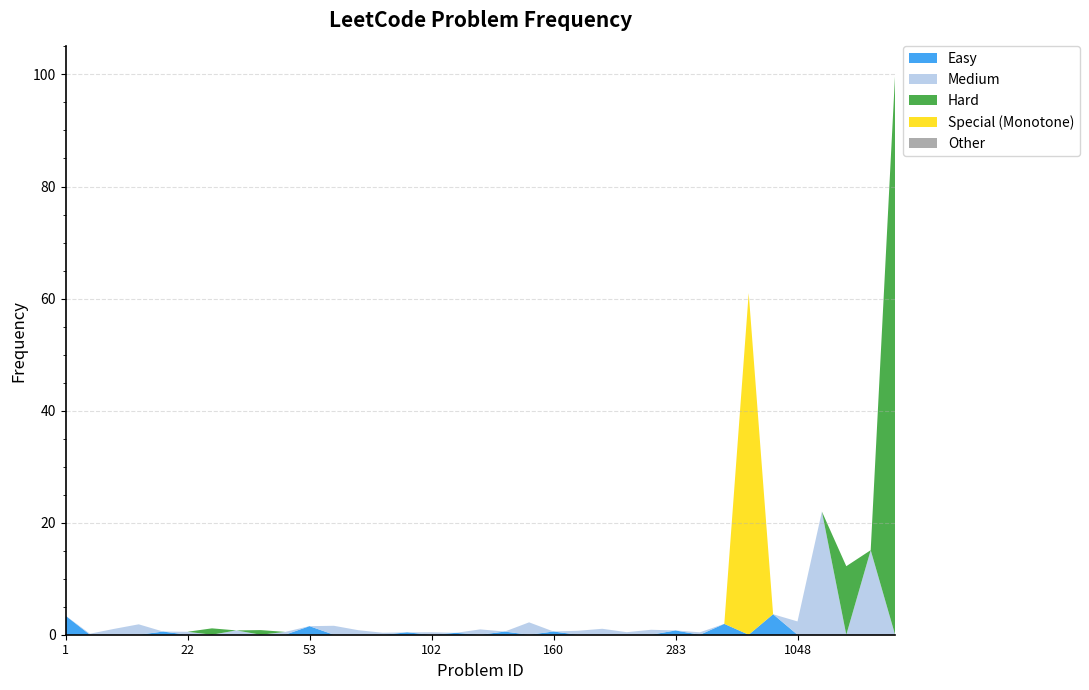

Reading left to right, extract all data points from this chart.

3.4	0.2	1.1	1.9	0.6	0.5	1.1	0.8	0.8	0.5	1.5	1.6	0.8	0.4	0.4	0.4	0.3	1.0	0.6	2.2	0.6	0.7	1.1	0.5	0.9	0.8	0.4	1.9	61.0	3.7	2.4	22.0	12.2	15.1	100.0